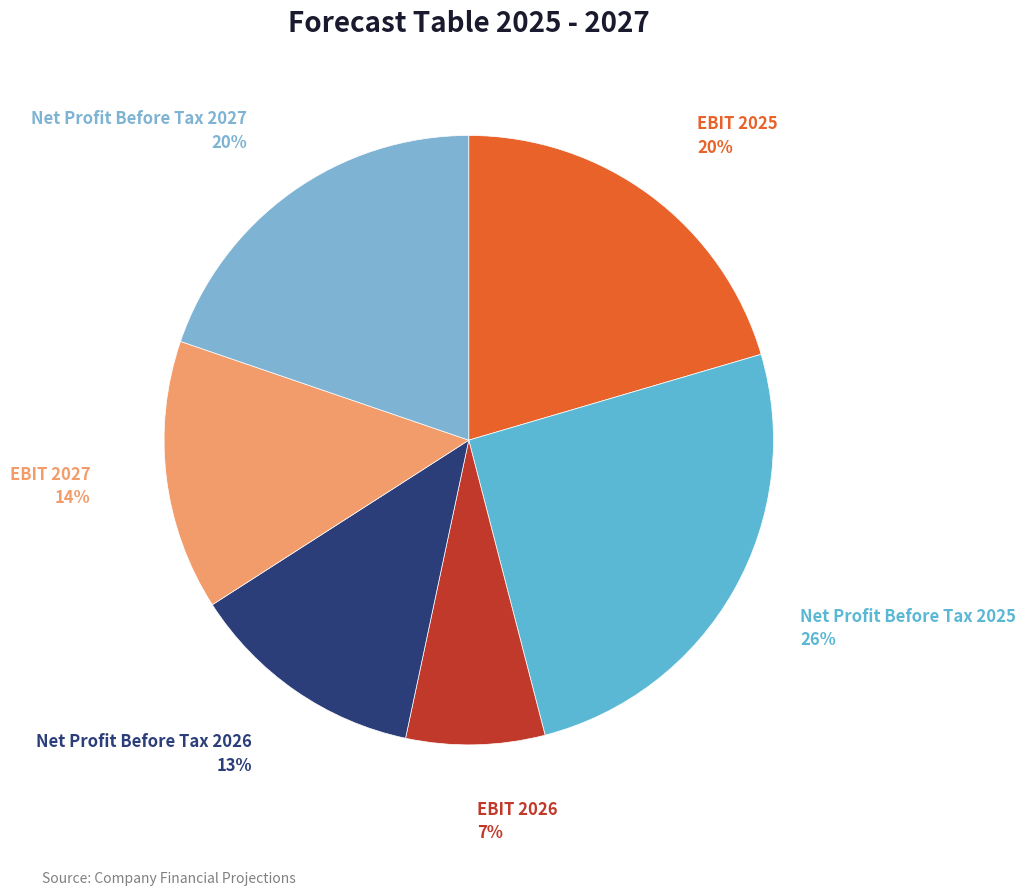

What percentage is the Net Profit Before Tax 2026 slice, to the nearest percent?

13%